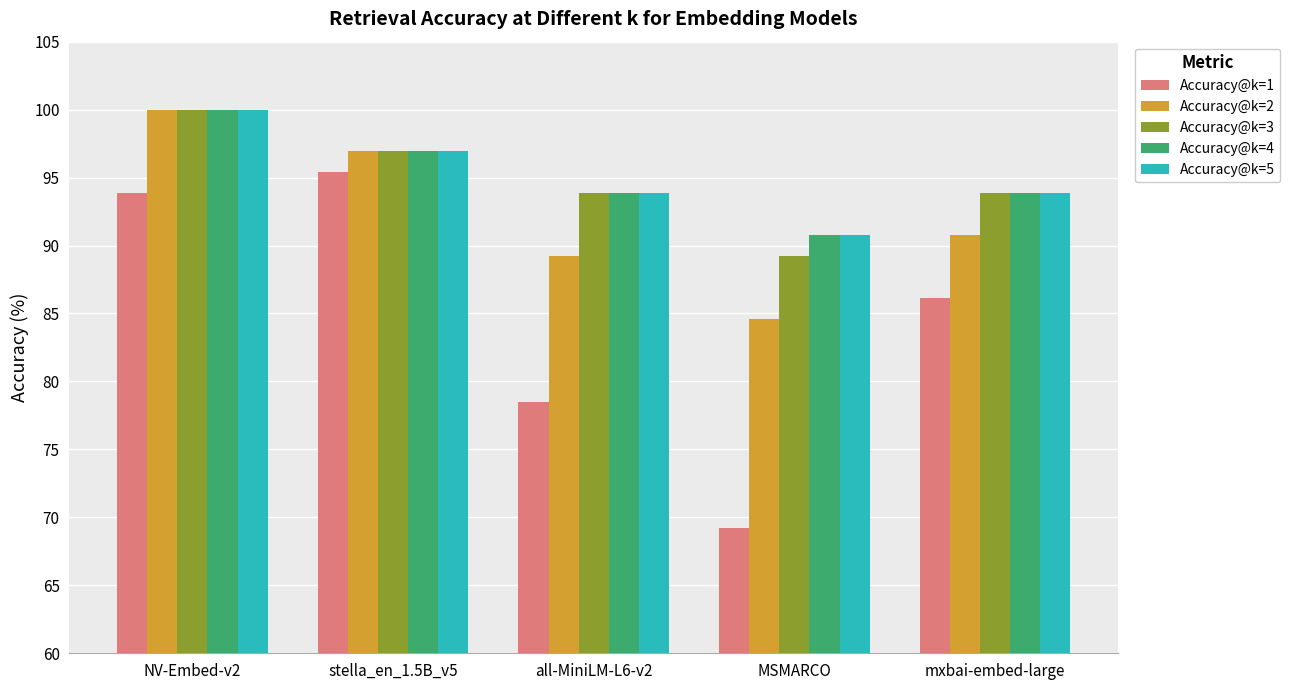

What is the total value across all series at stella_en_1.5B_v5?

483.1